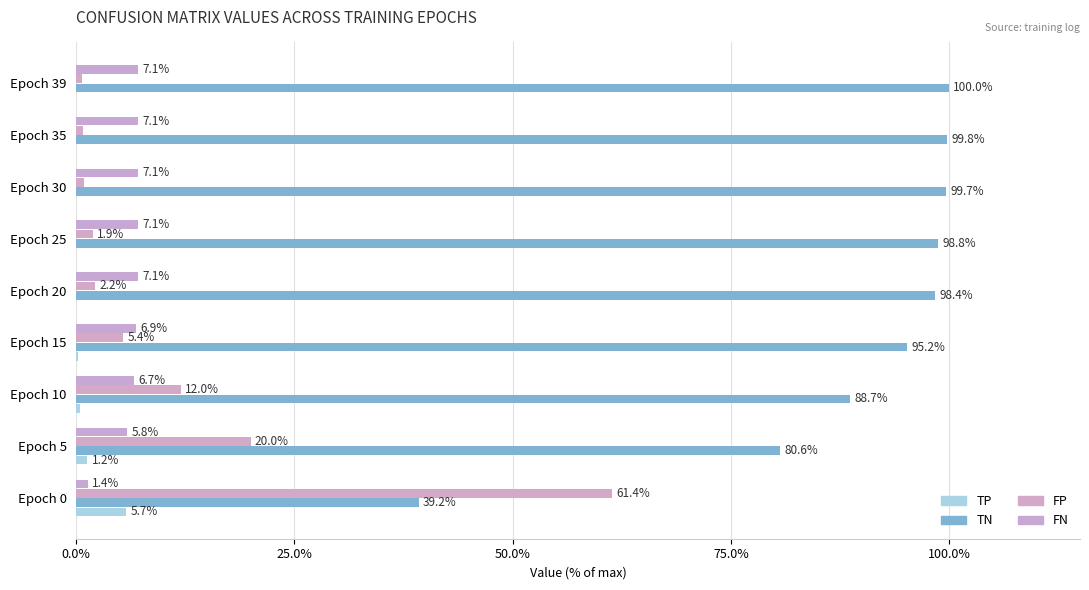

Count the number of data series in this chart.

4